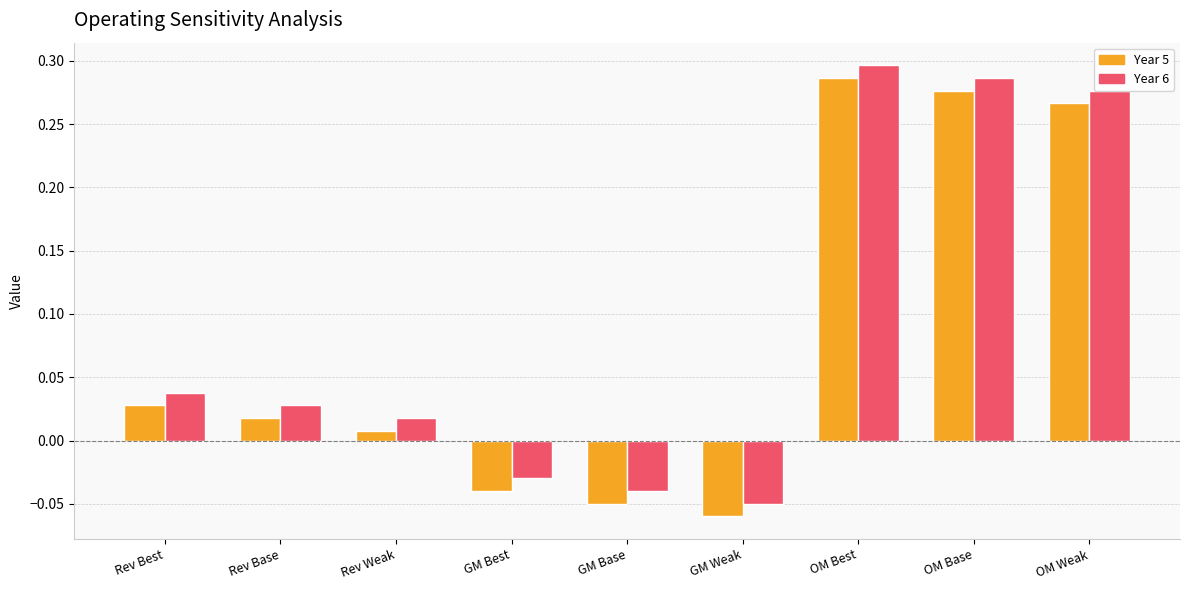

At which label does Year 6 reach its minimum?

GM Weak